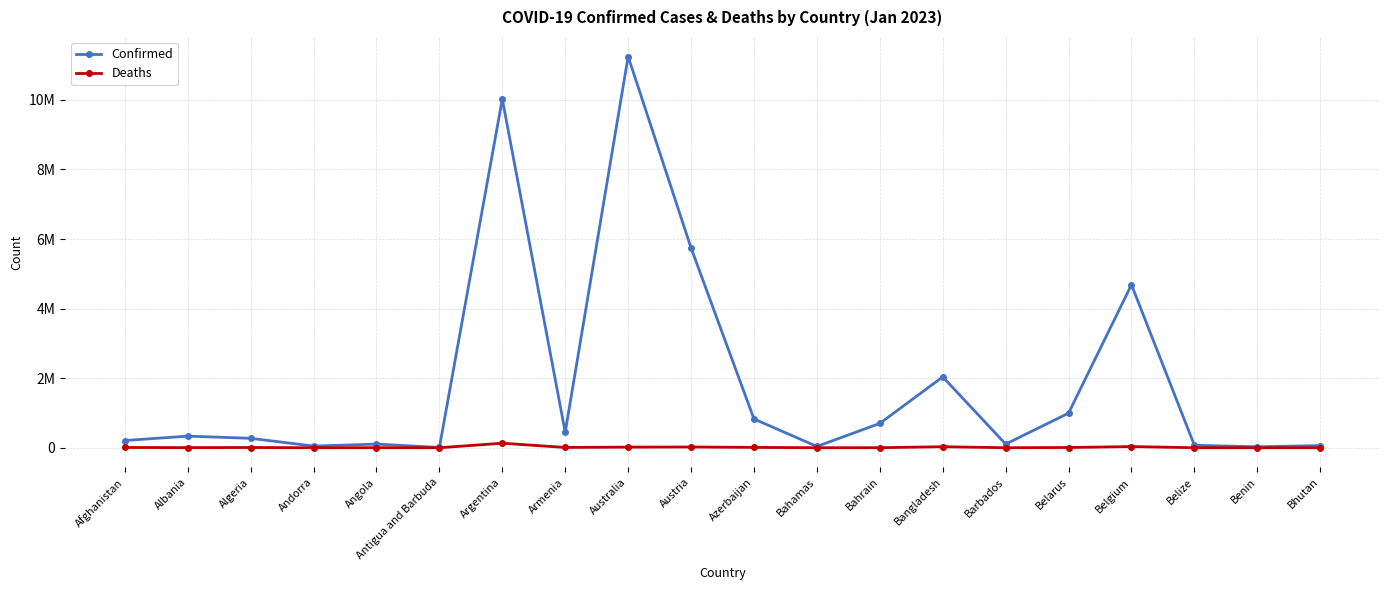

What is the difference between the maximum and minimum values in the Deaths series?

130317